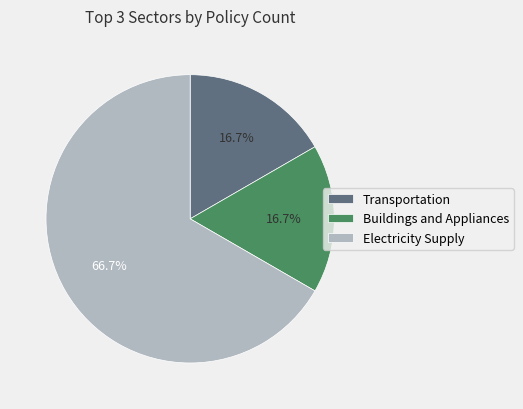

Which has a higher value, Electricity Supply or Buildings and Appliances?

Electricity Supply